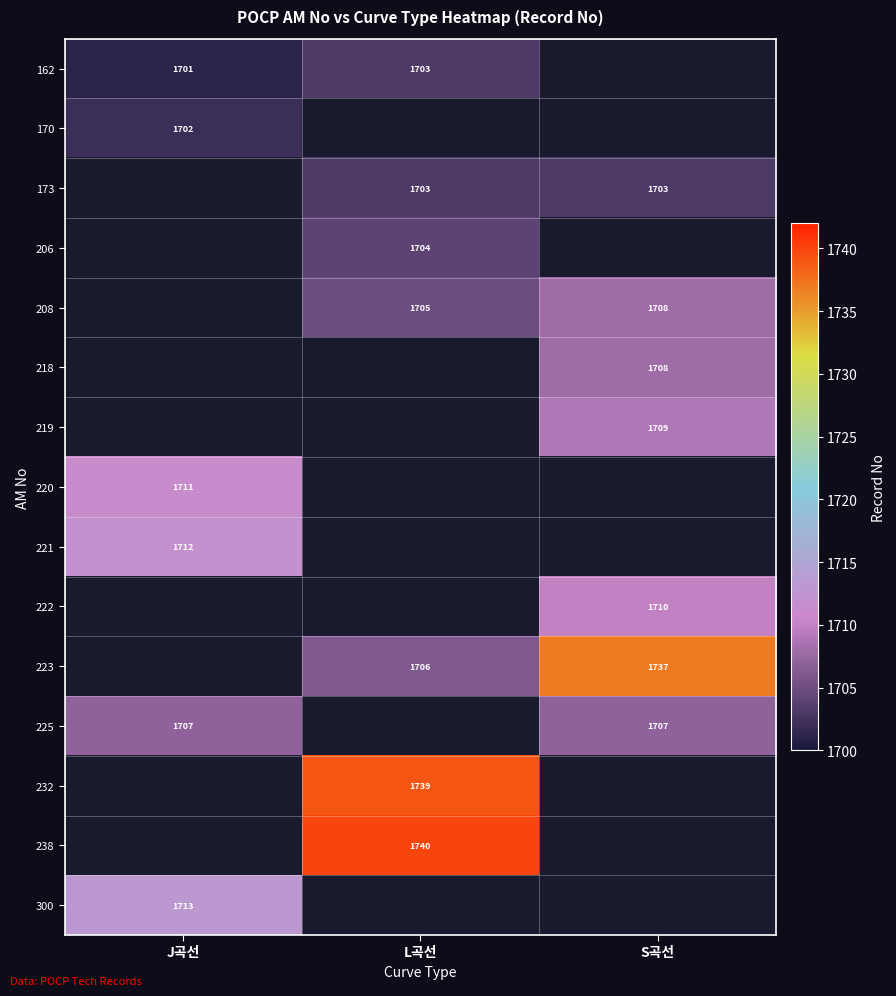

The 208 series shows 1705 at L곡선. True or false?

True